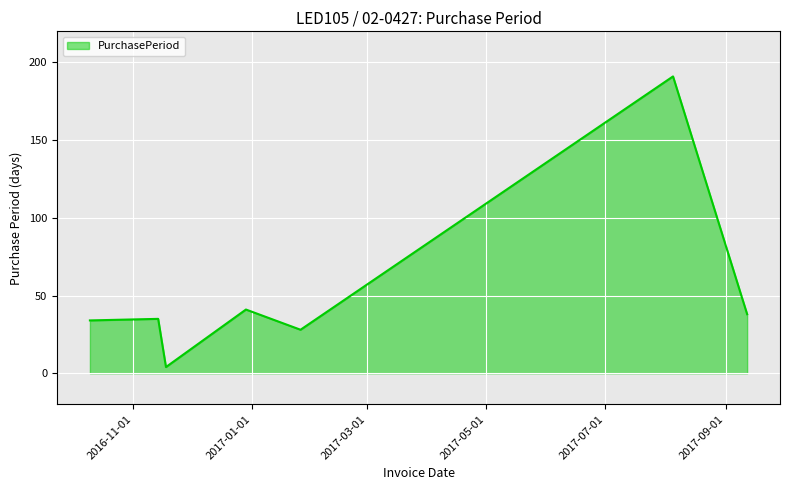

What is the average value?

53